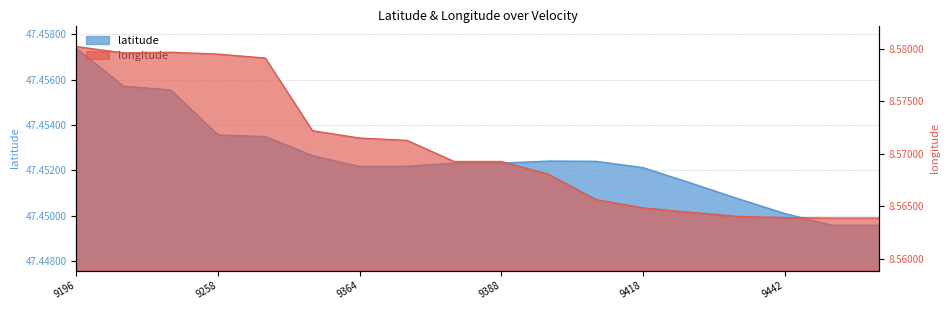

The value of longitude at 17 is 11.7. True or false?

False